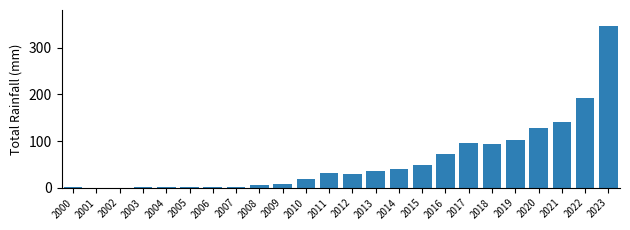

Which label corresponds to the largest value in the chart?

2023